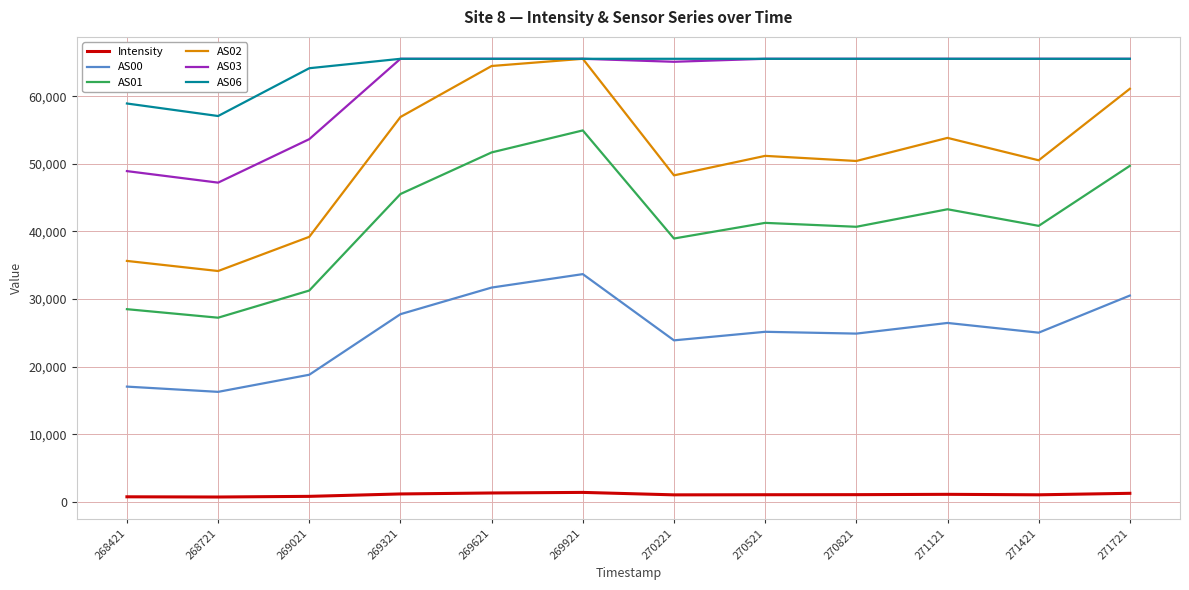

Which series has the largest range (max minus min)?

AS02